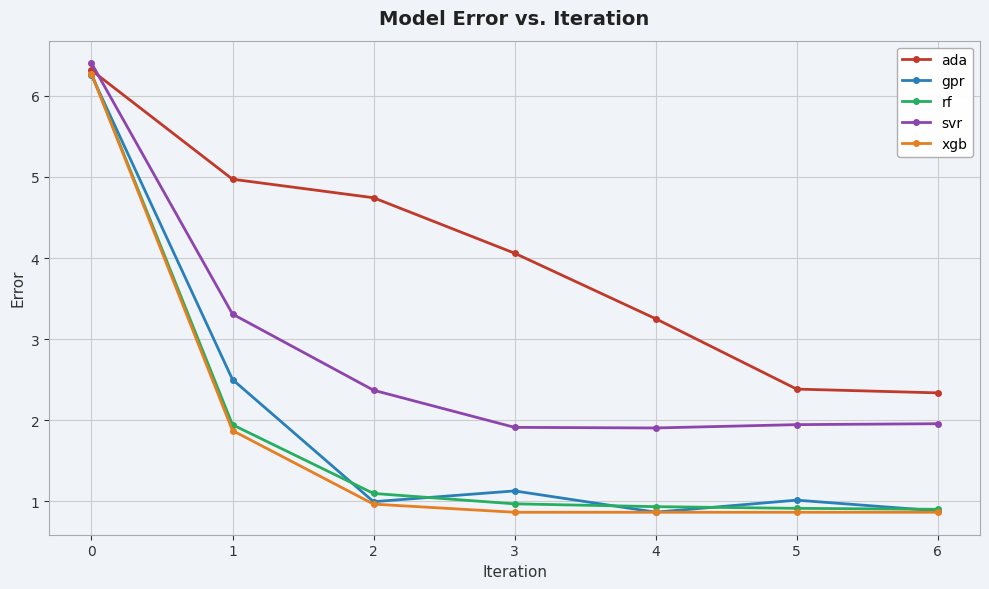

What is the sum of the rf values at 4 and 0?

7.2